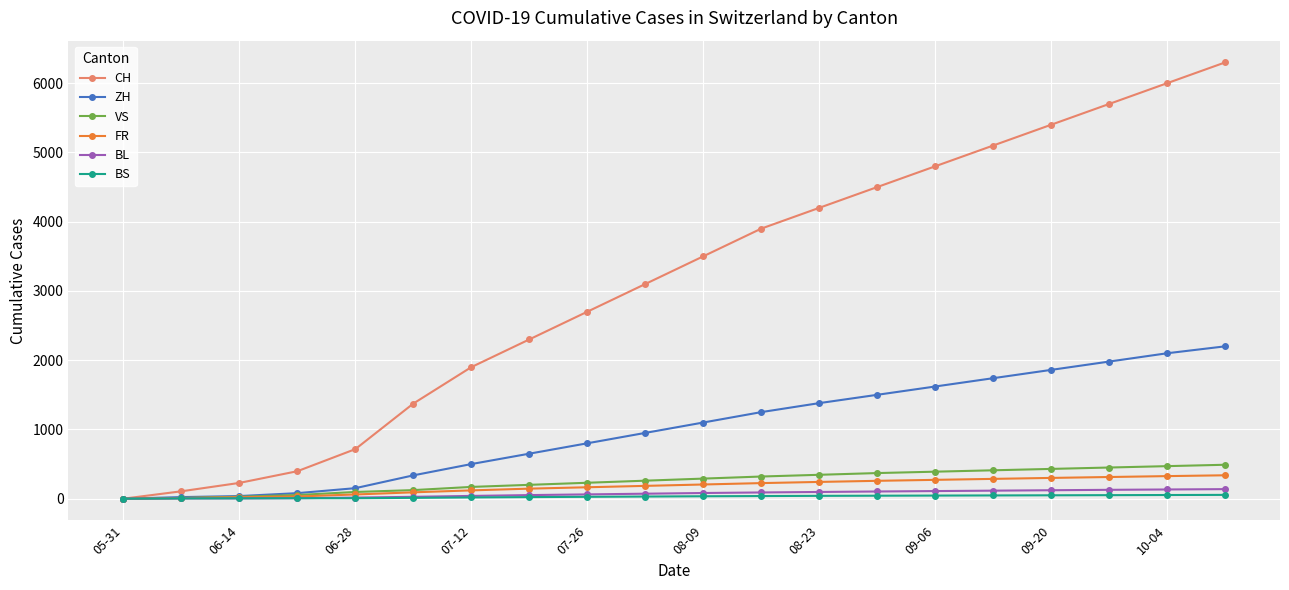

At how many categories does at least one series exceed 4063?

8